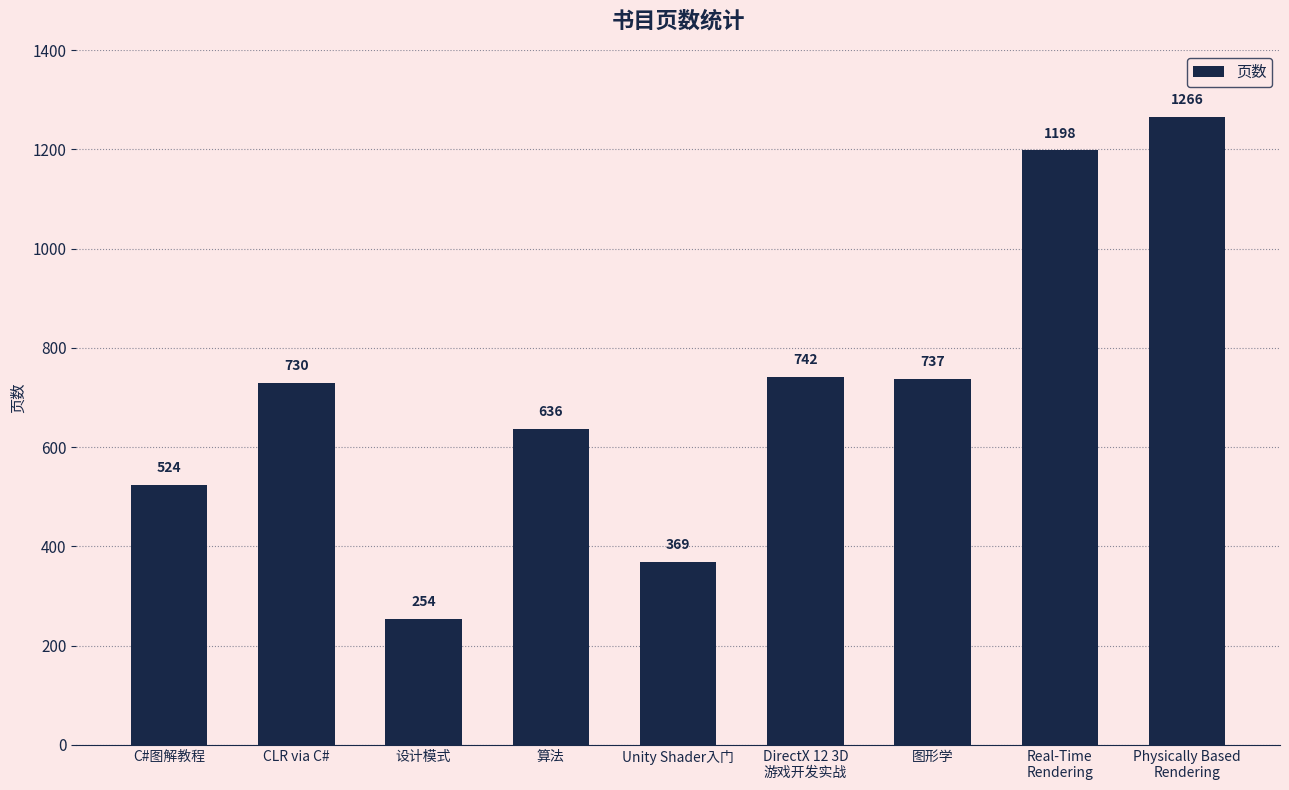

What is the minimum value shown in the chart?

254